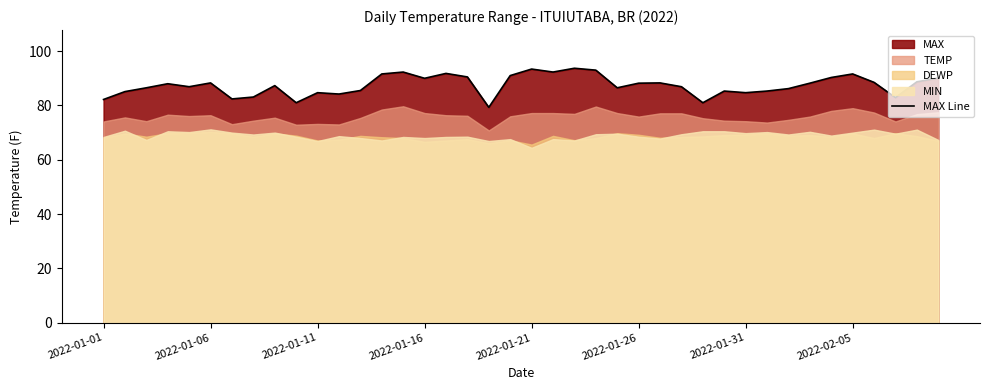

True or false: MAX Line has a value of 54.6 at 2022-01-16.

False